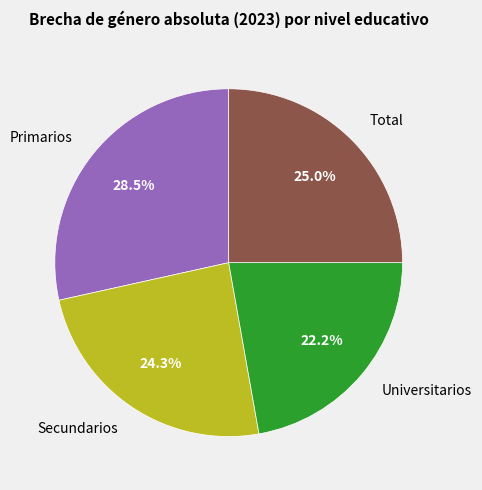

To the nearest percent, what percentage of the pie is Total?

25%